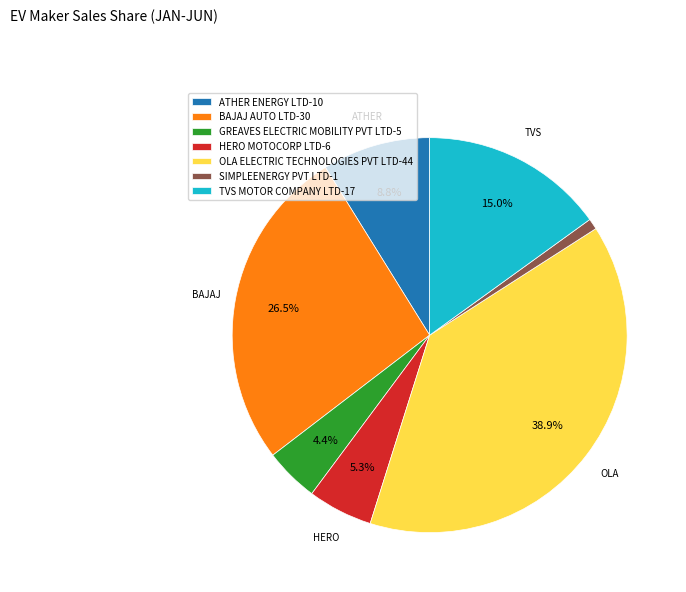

To the nearest percent, what is the combined percentage of HERO MOTOCORP LTD and TVS MOTOR COMPANY LTD?

20%